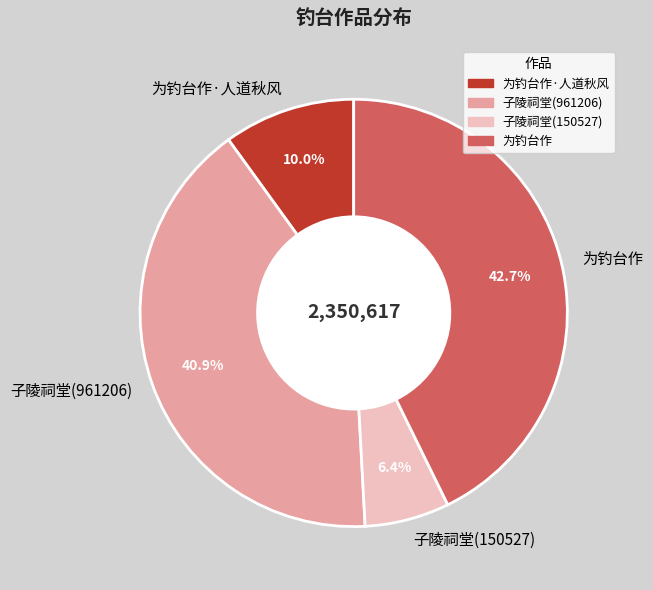

Rank the categories by value from lowest to highest.

子陵祠堂(150527), 为钓台作·人道秋风, 子陵祠堂(961206), 为钓台作